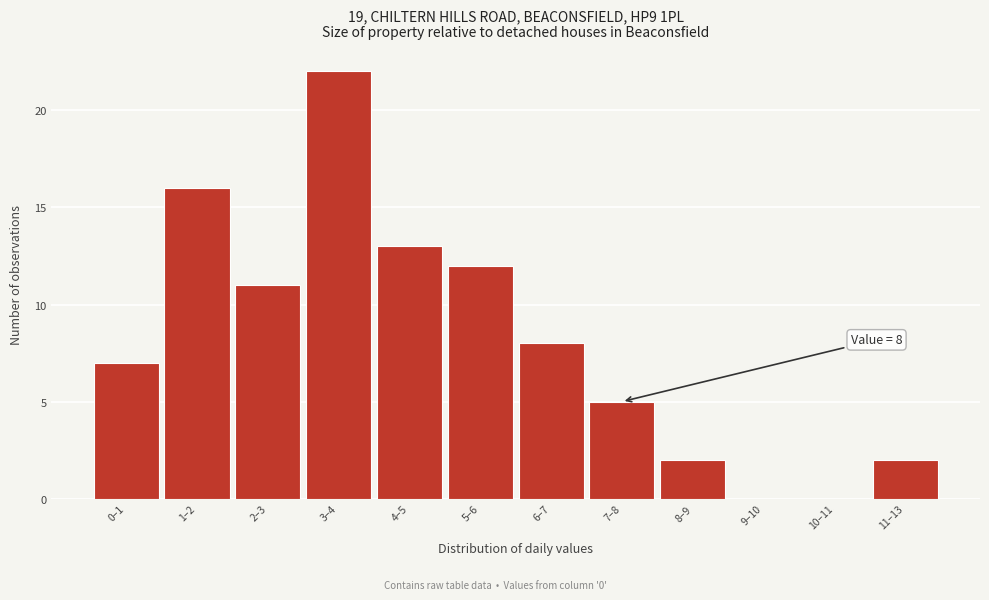

Reading left to right, what are all the values shown in this chart?

0–1=7	1–2=16	2–3=11	3–4=22	4–5=13	5–6=12	6–7=8	7–8=5	8–9=2	9–10=0	10–11=0	11–13=2